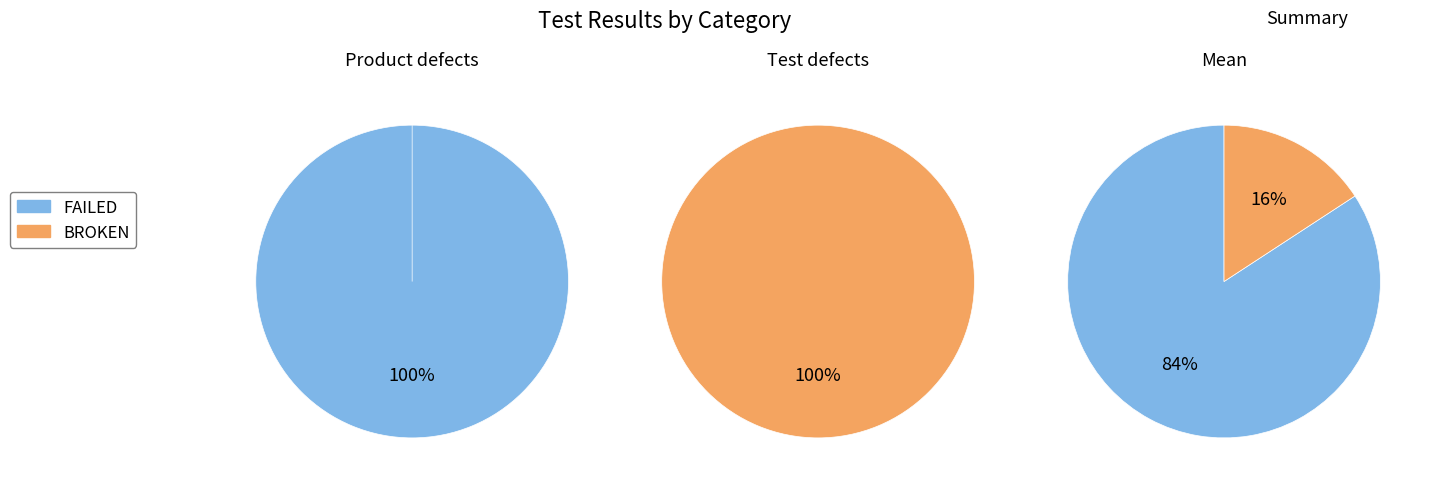

The BROKEN slice represents 1% of the pie. True or false?

False